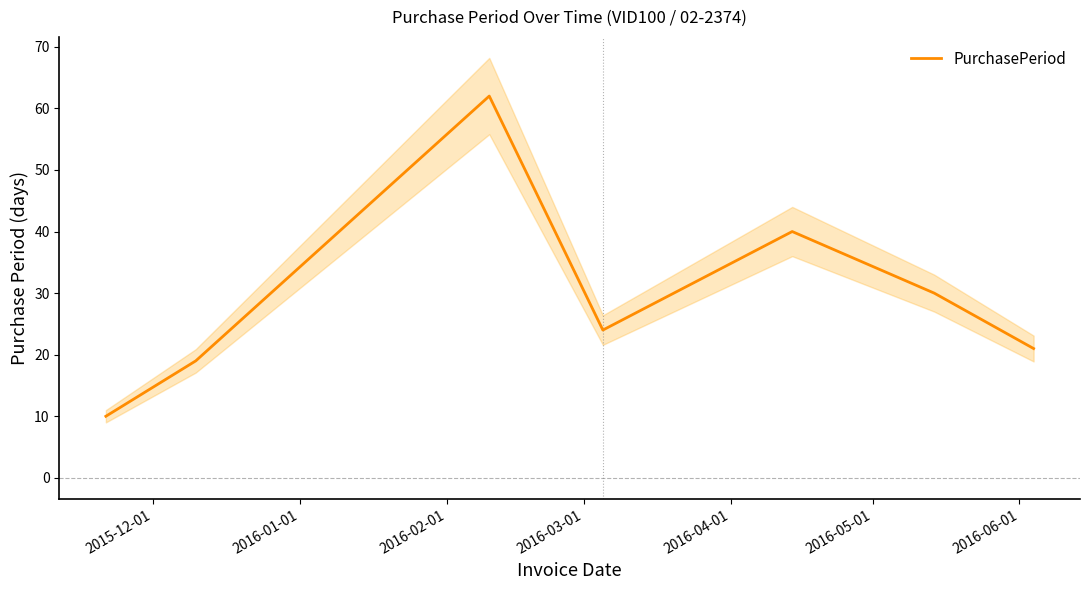

List the labels in order of value, smallest first.

2015-12-01, 2016-01-01, 2016-06-01, 2016-03-01, 2016-05-01, 2016-04-01, 2016-02-01